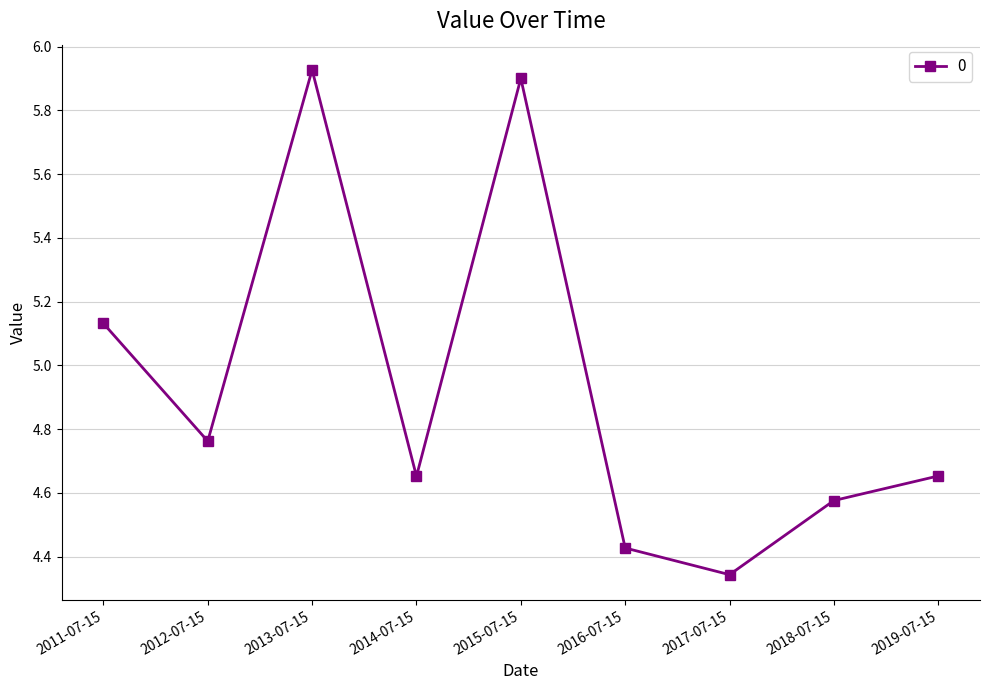

How many lines are shown in the chart?

1